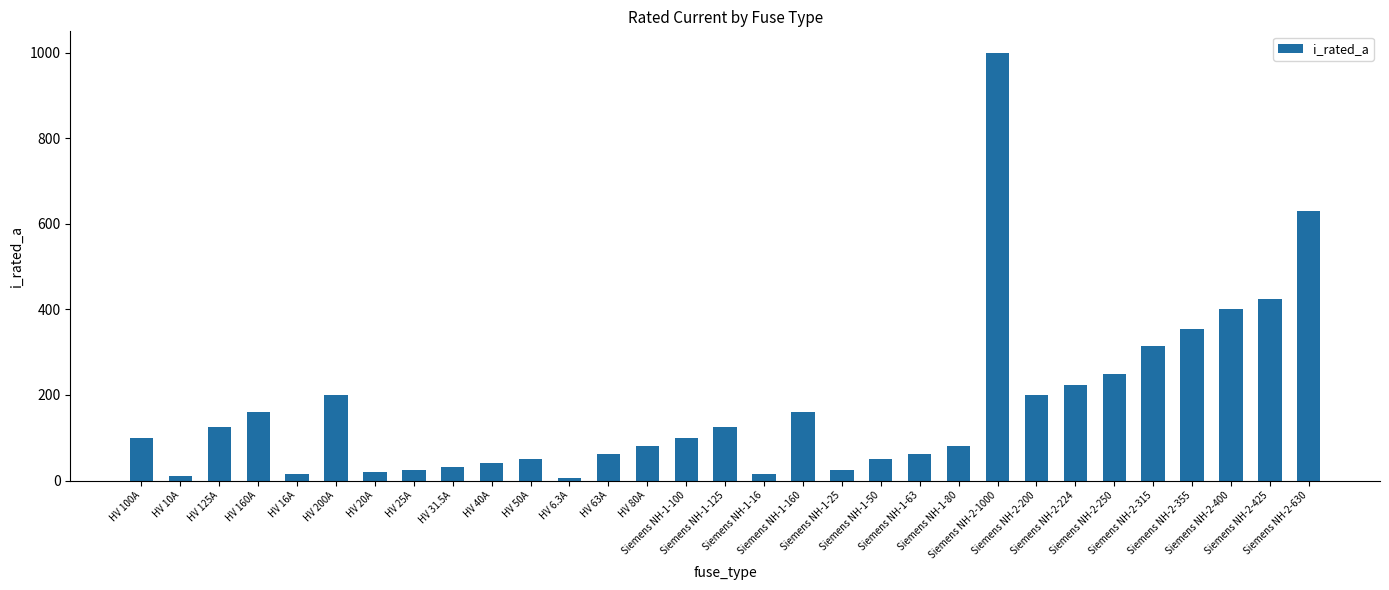

What is the difference between the maximum and minimum values?

993.7